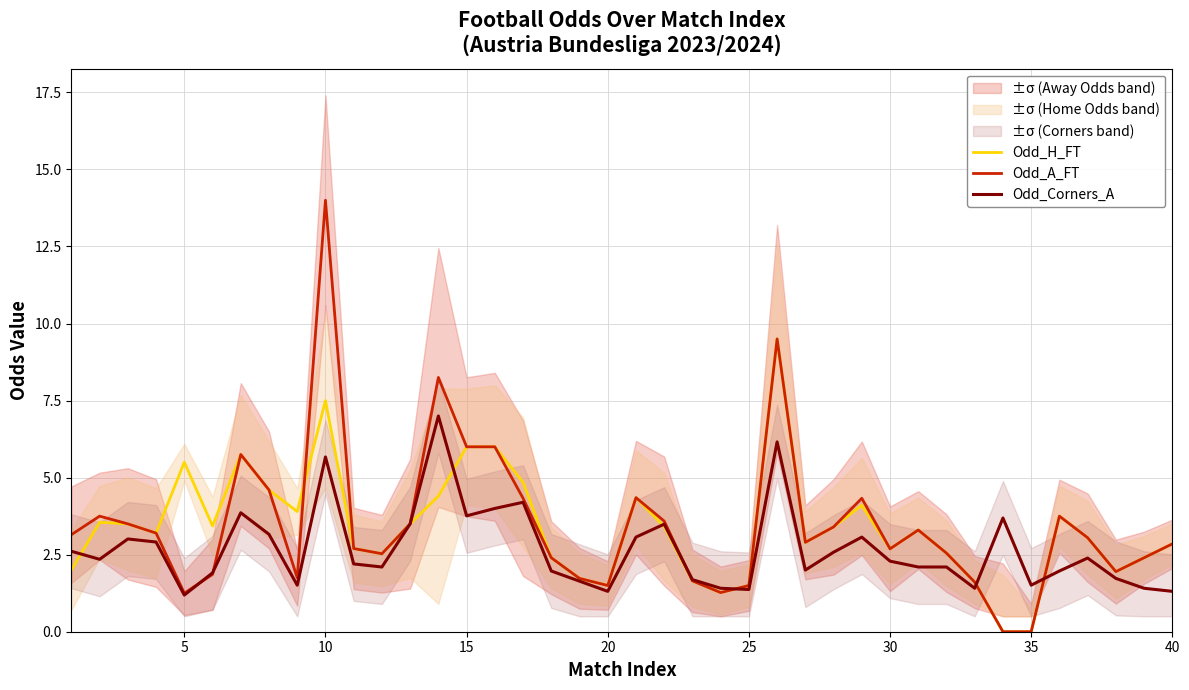

Is it true that Odd_H_FT equals 0.9 at 38?

False